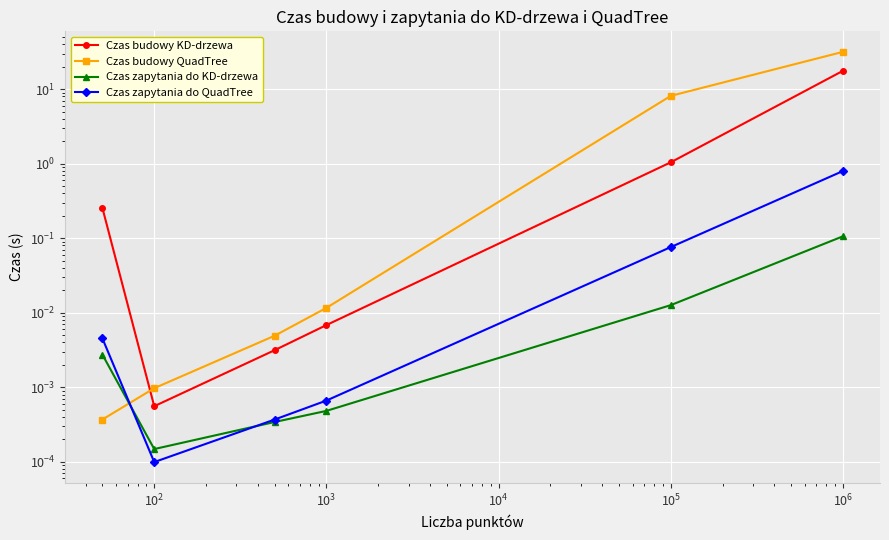

Is it true that Czas zapytania do QuadTree equals 0.0 at $\mathdefault{10^{4}}$?

False